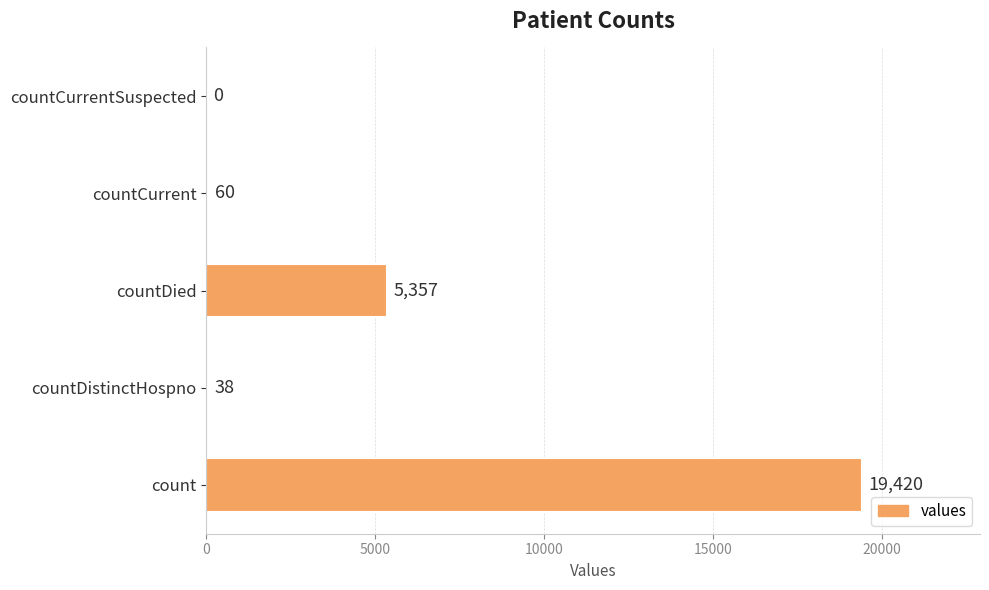

What is the change in value from count to countCurrent?

-19360